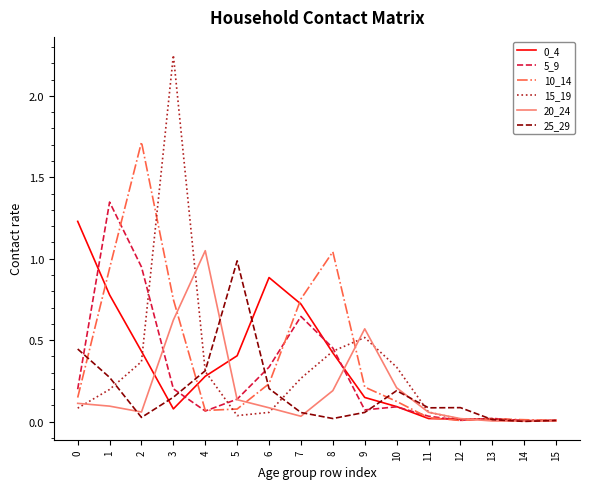

At which category is the sum across all series the highest?

3